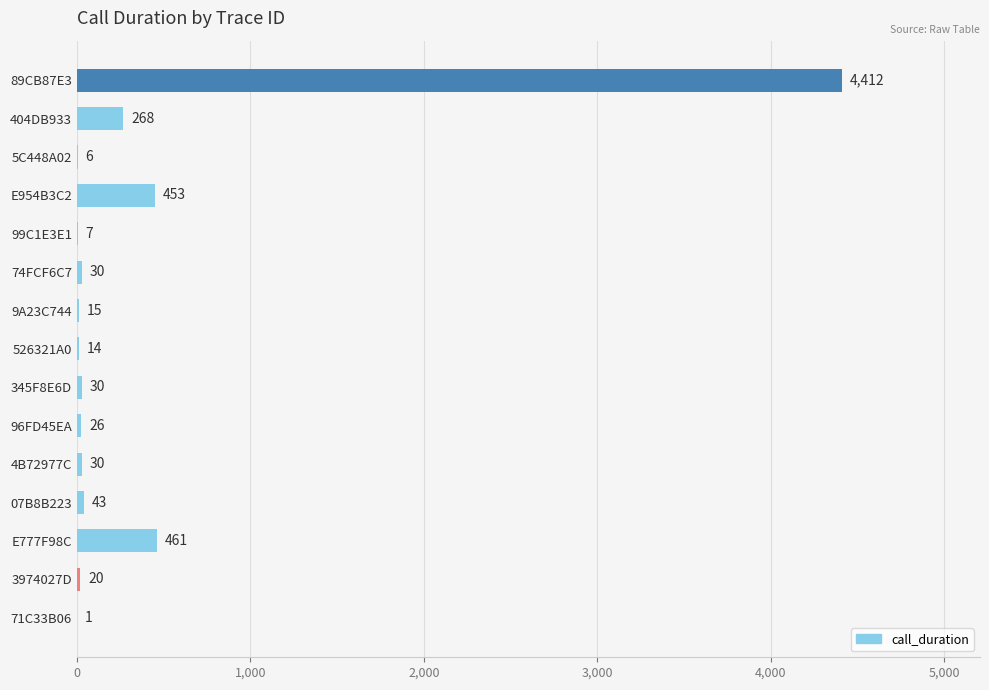

What is the ratio of the value at 526321A0 to the value at 5C448A02?

2.3